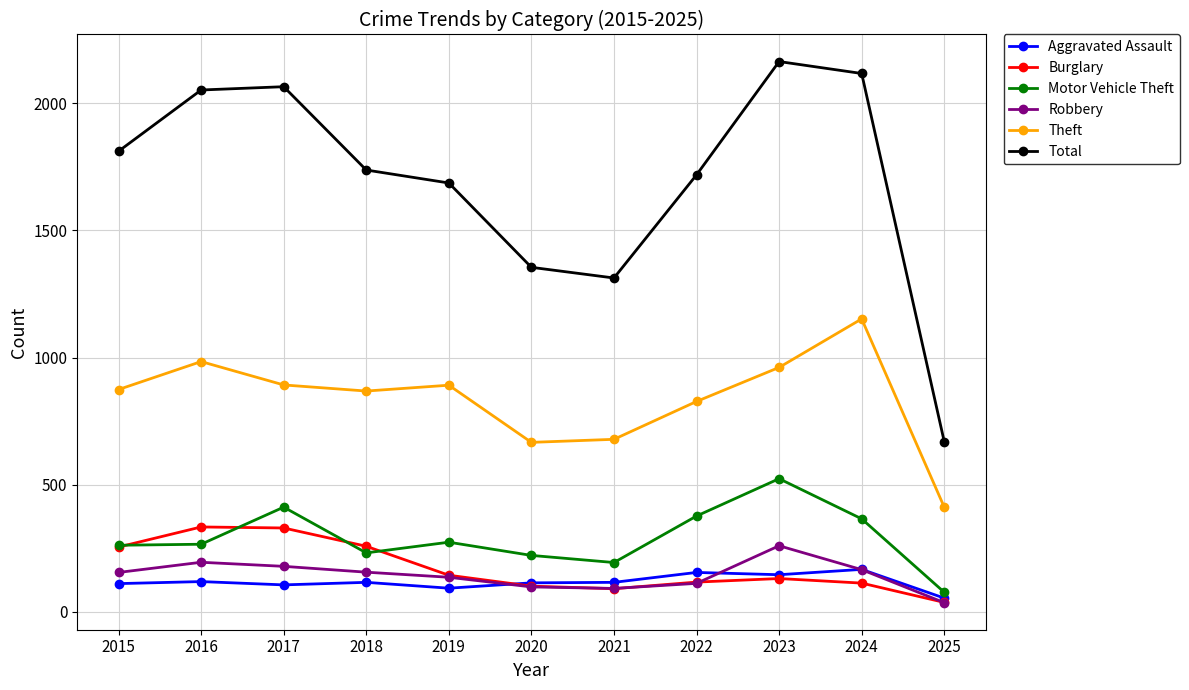

True or false: Burglary has a value of 90 at 2021.

True